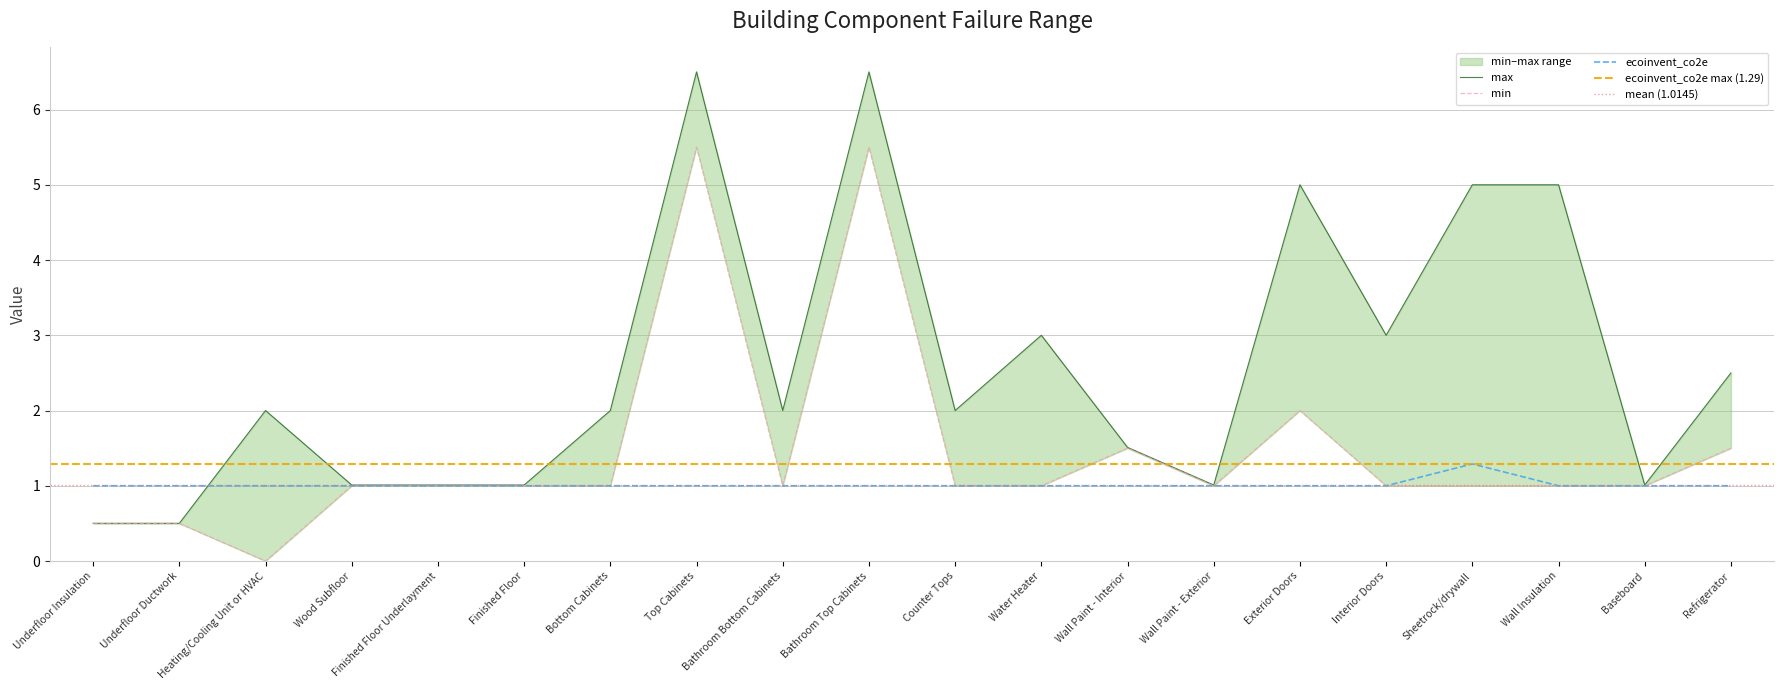

Which series has the widest spread of values?

max